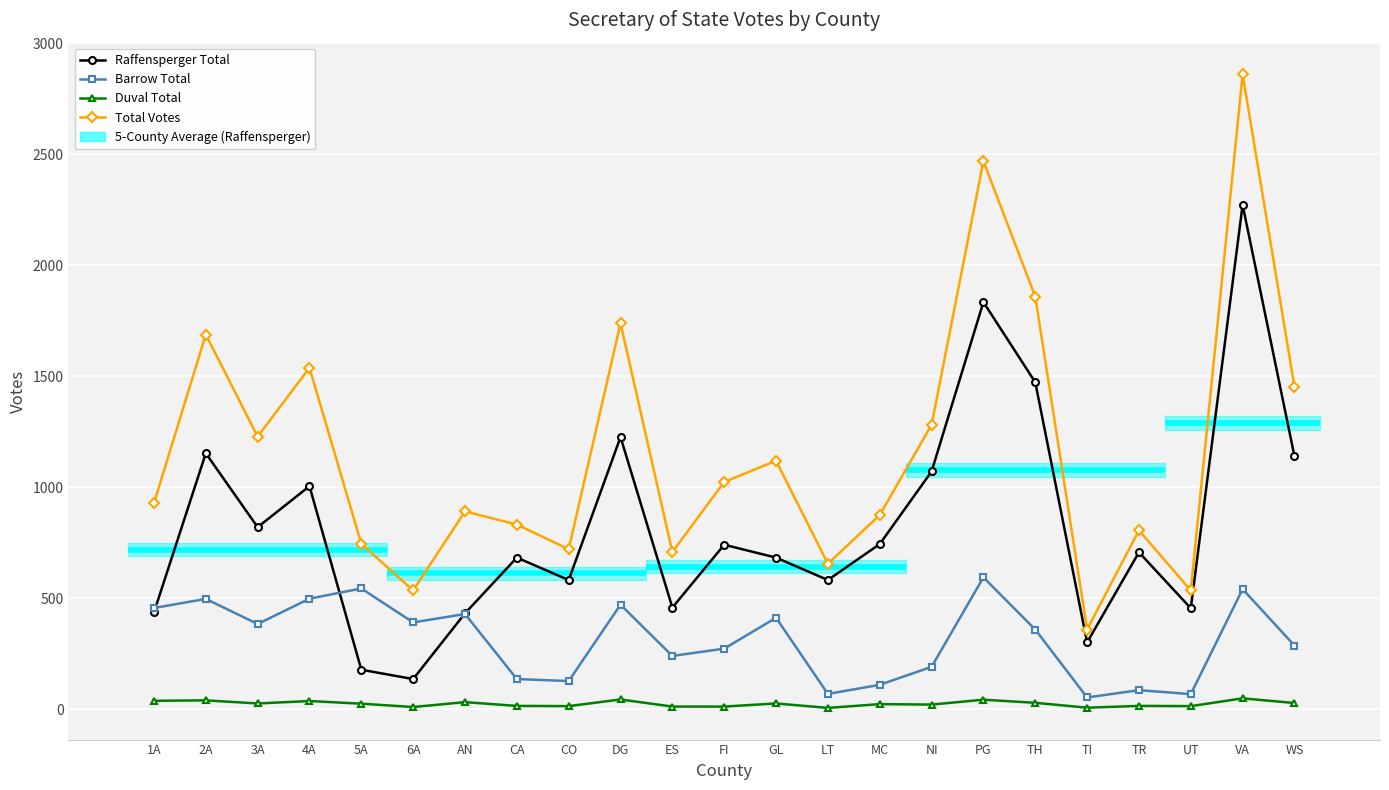

How many values in the Duval Total series exceed 24?

11